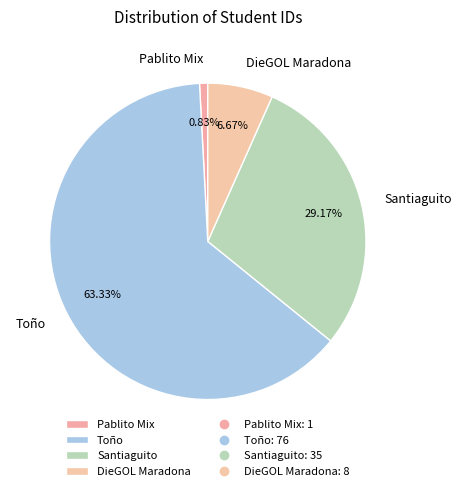

How many segments does this pie chart have?

4